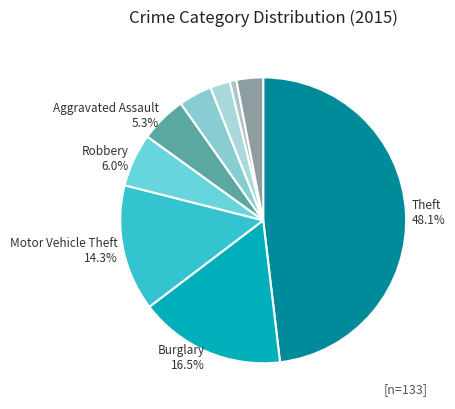

Is there any slice that represents more than half of the pie?

No